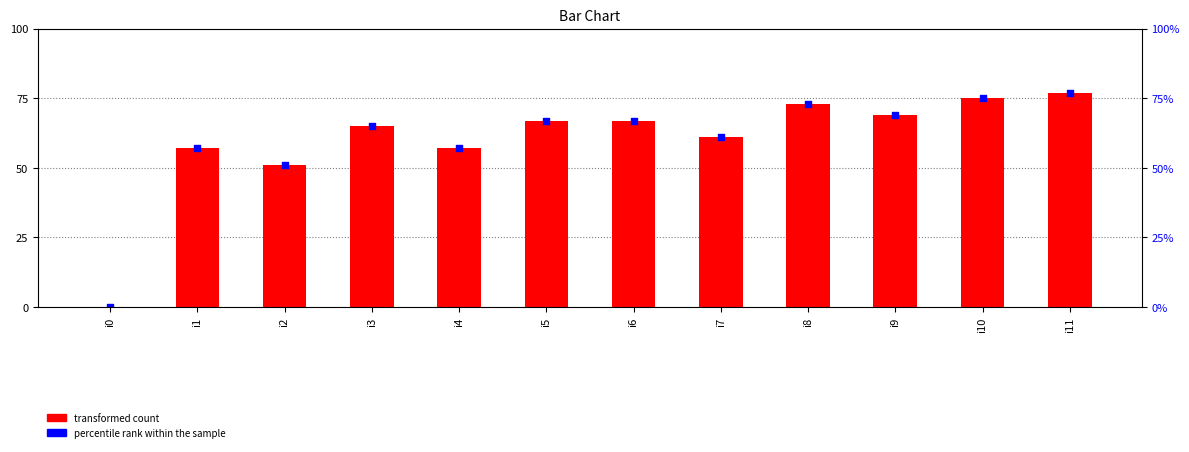

Is the value of transformed count at i7 greater than the value of percentile rank within the sample at i3?

No